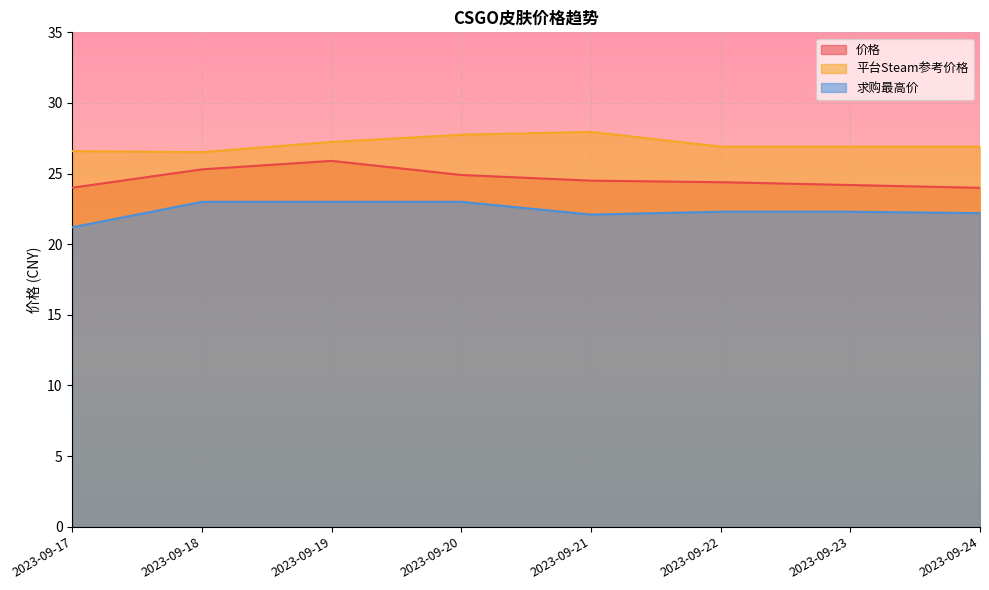

Reading right to left, list all the values displayed in this chart.

价格: 2023-09-24=24.0	2023-09-23=24.2	2023-09-22=24.4	2023-09-21=24.5	2023-09-20=24.9	2023-09-19=25.9	2023-09-18=25.3	2023-09-17=24.0
平台Steam参考价格: 2023-09-24=26.9	2023-09-23=26.9	2023-09-22=26.9	2023-09-21=27.9	2023-09-20=27.8	2023-09-19=27.2	2023-09-18=26.5	2023-09-17=26.6
求购最高价: 2023-09-24=22.2	2023-09-23=22.3	2023-09-22=22.3	2023-09-21=22.1	2023-09-20=23.0	2023-09-19=23.0	2023-09-18=23.0	2023-09-17=21.2